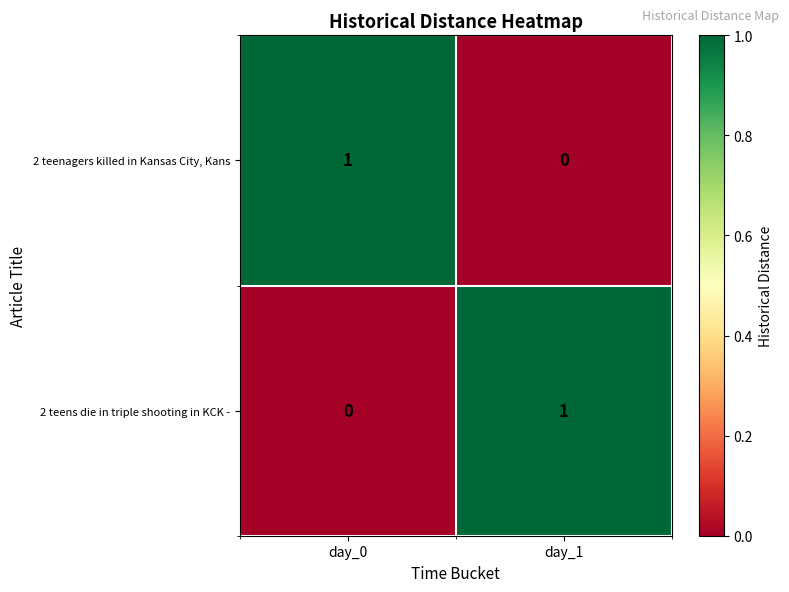

At day_0, list the series in order from smallest to largest.

2 teens die in triple shooting in KCK -, 2 teenagers killed in Kansas City, Kans